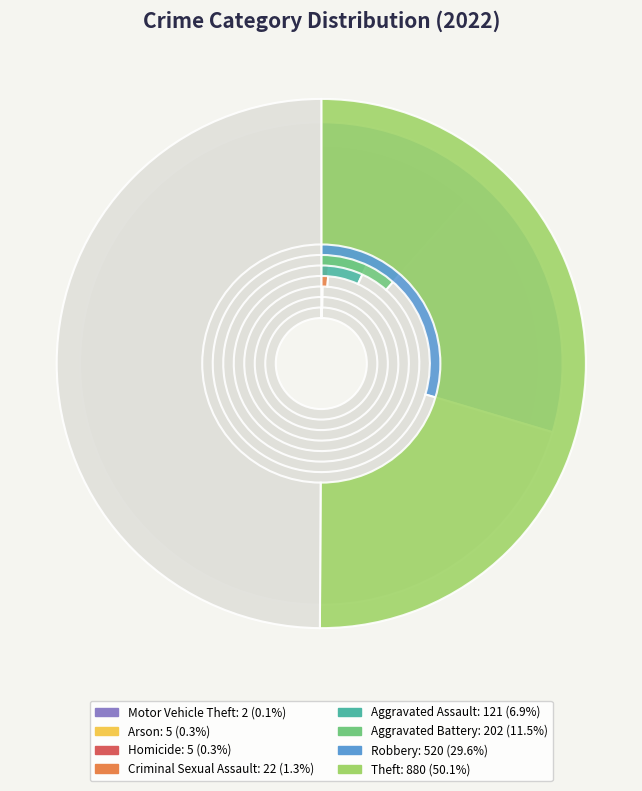

Rank the categories by value from highest to lowest.

Theft, Robbery, Aggravated Battery, Aggravated Assault, Criminal Sexual Assault, Arson, Homicide, Motor Vehicle Theft